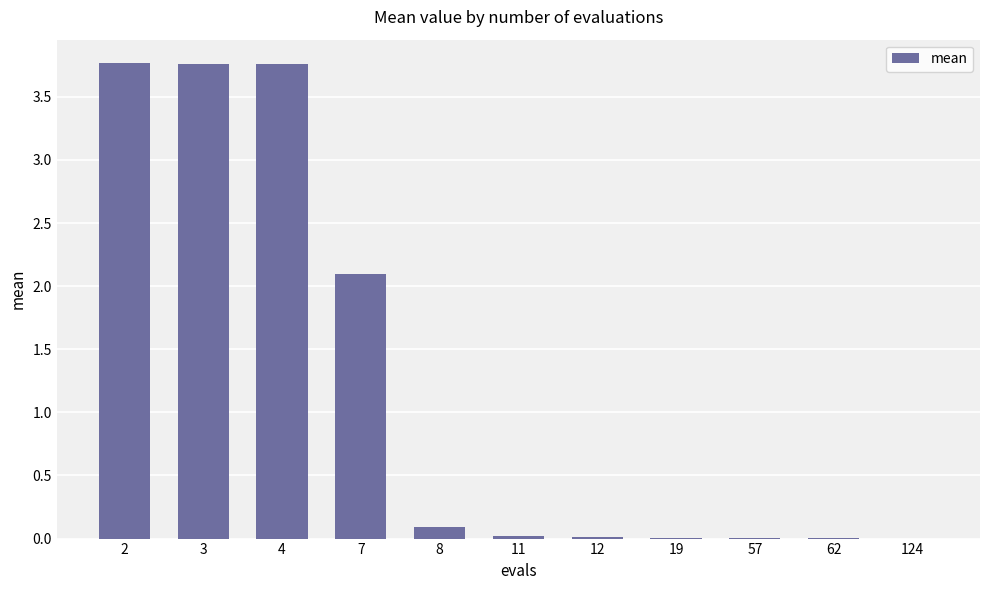

True or false: the data shows 3.8 at 4.

True